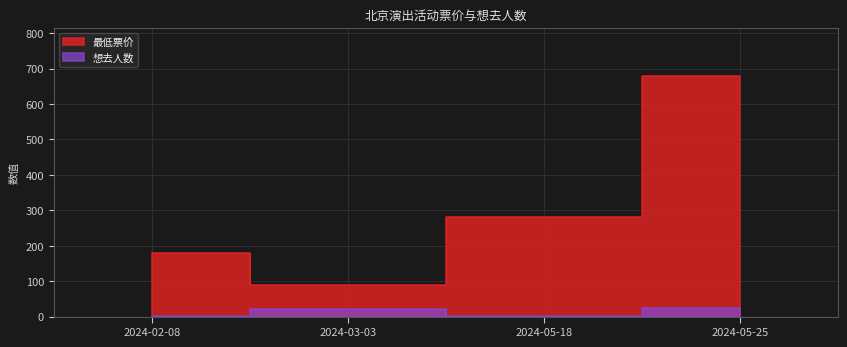

True or false: 想去人数 and 最低票价 intersect in this chart.

False